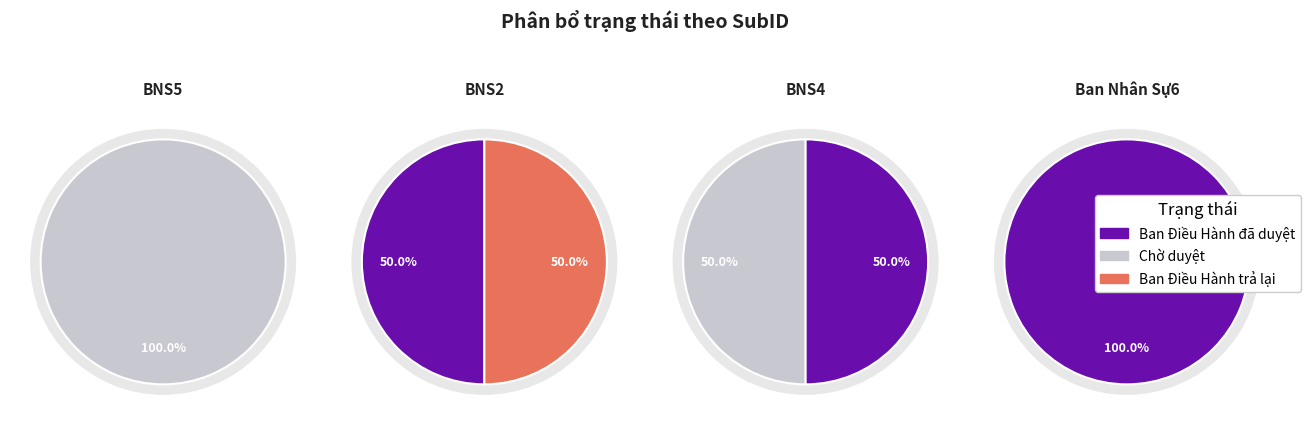

What portion of the pie excludes BNS2?

66.7%